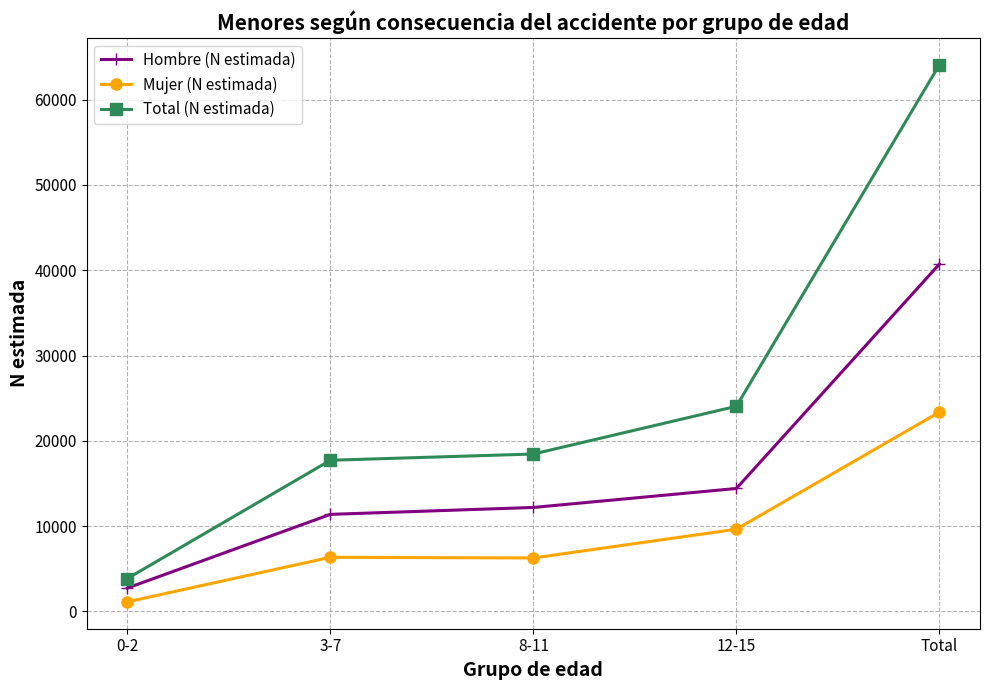

What position from the left is 8-11?

3